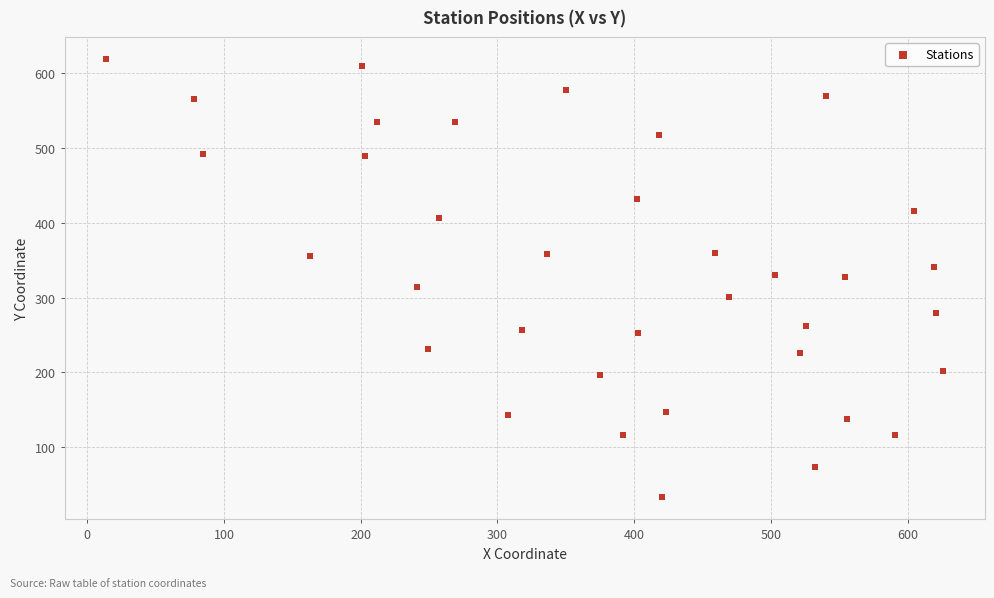

What is the range of X values (max minus min)?

612